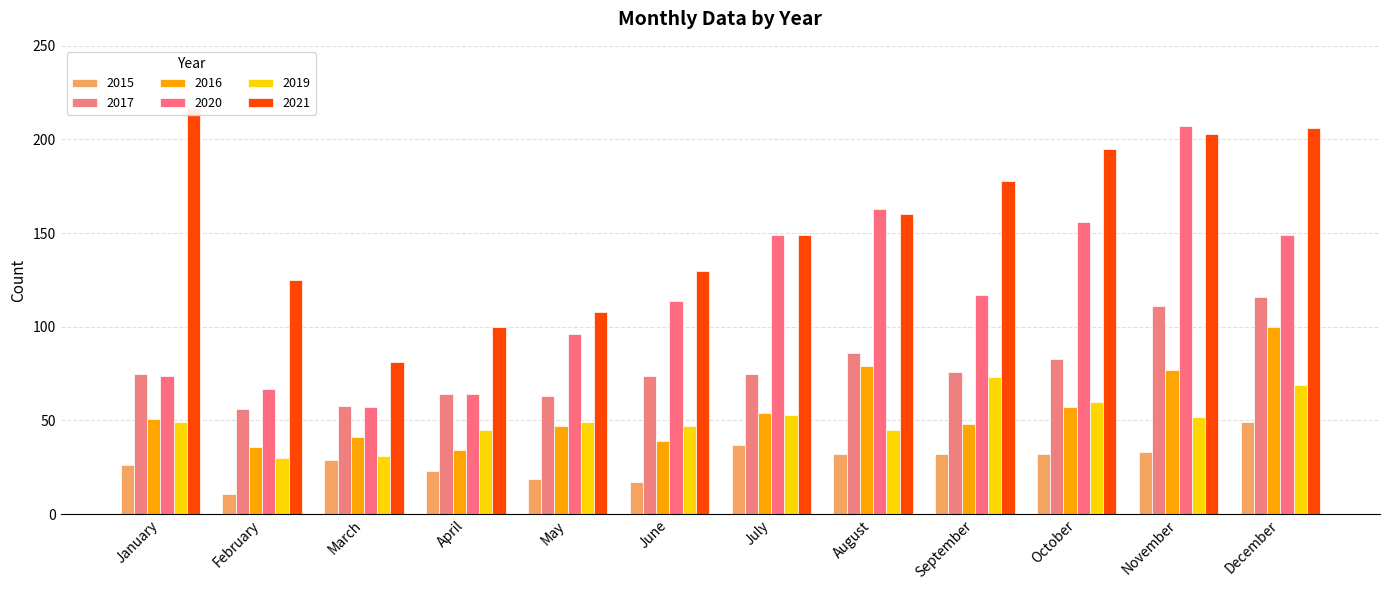

Where does the 2020 series first go above 117?

July